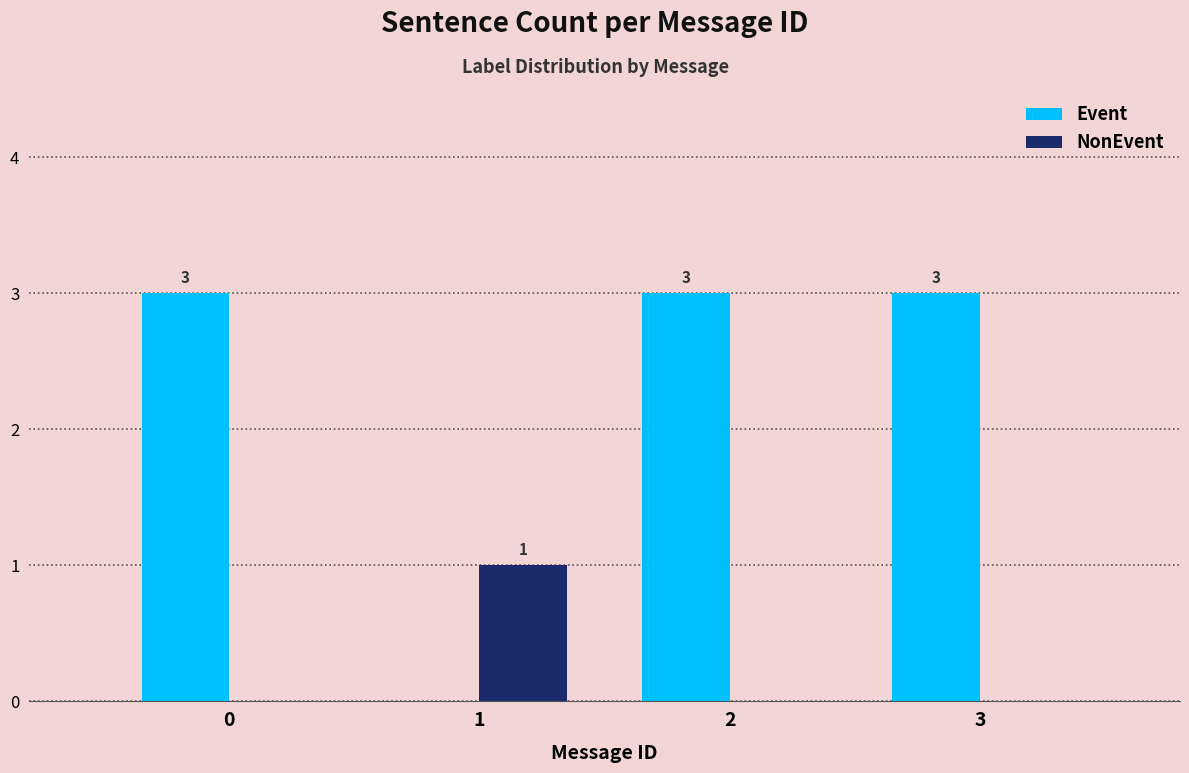

How many groups of bars are there?

4